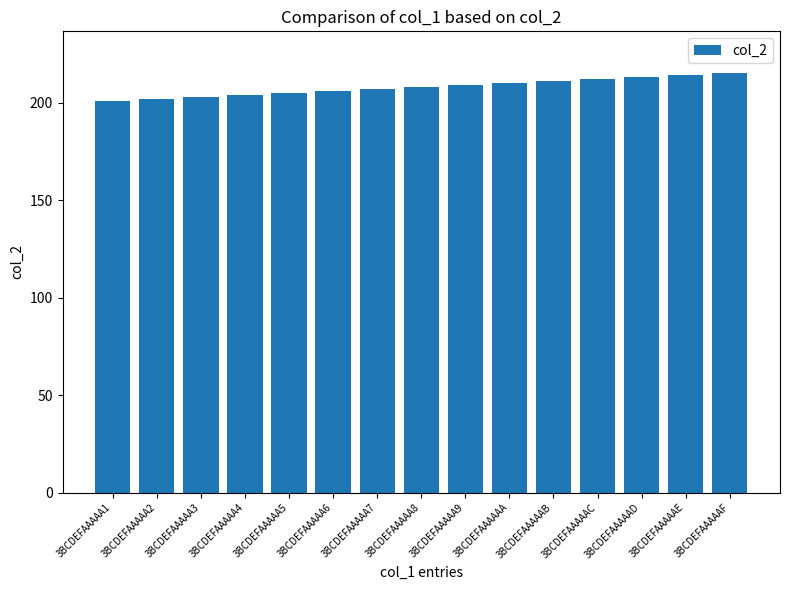

Is it true that the value at 3BCDEFAAAAA9 is 341?

False